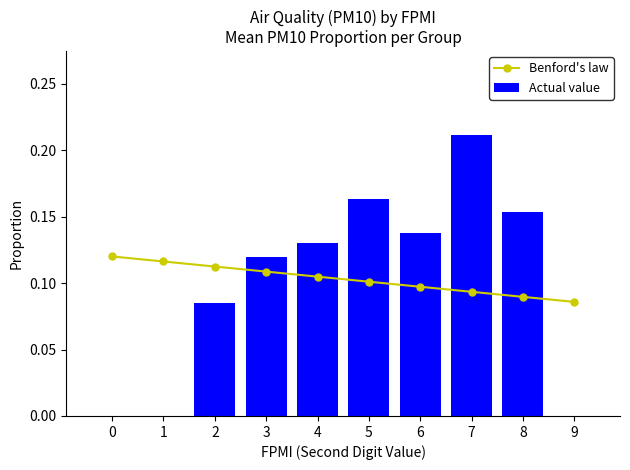

How many categories are shown in the chart?

10